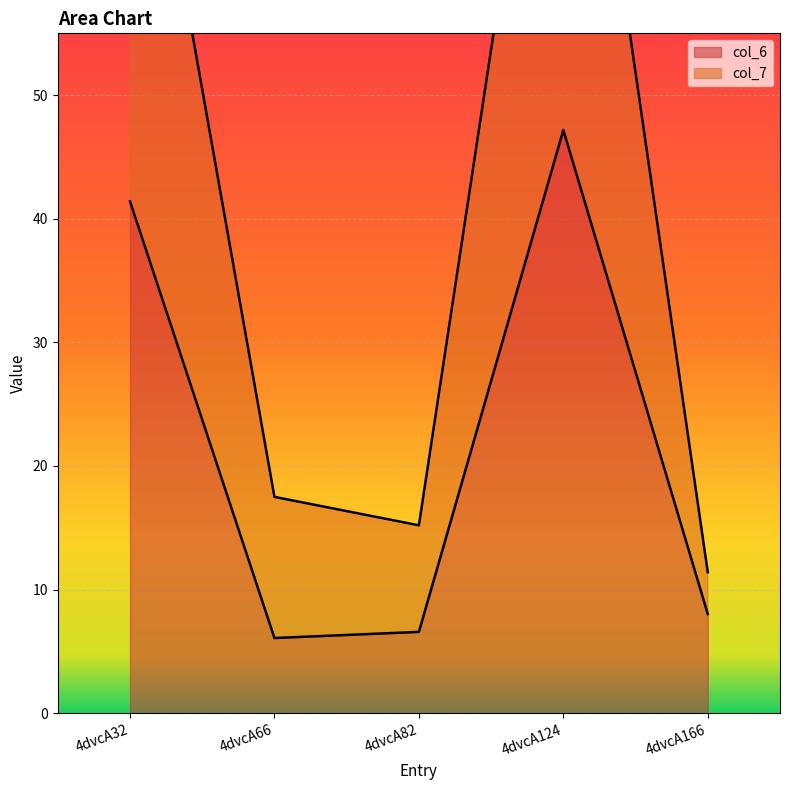

At which label does col_7 first exceed 17?

4dvcA32